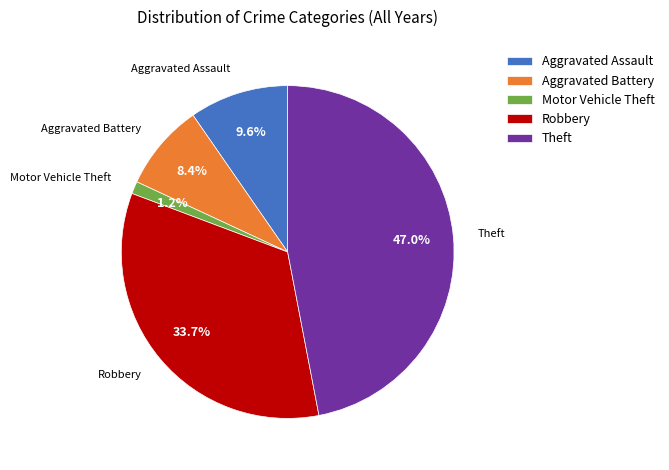

True or false: Robbery accounts for 21% of the total.

False